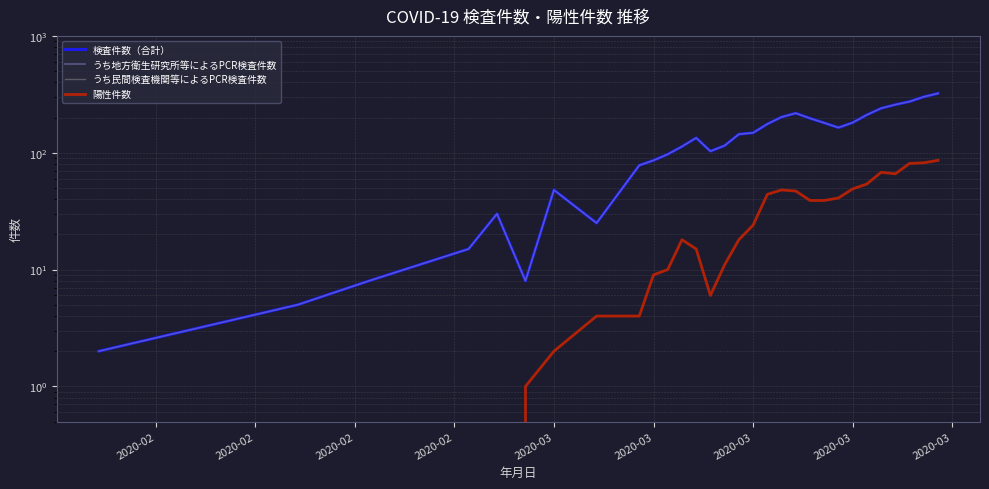

How many lines are shown in the chart?

4